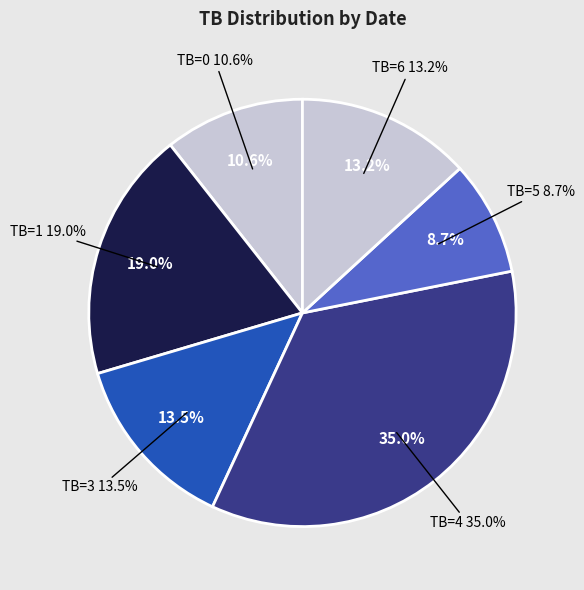

Does 2022-05-03 represent more than half of the total?

No